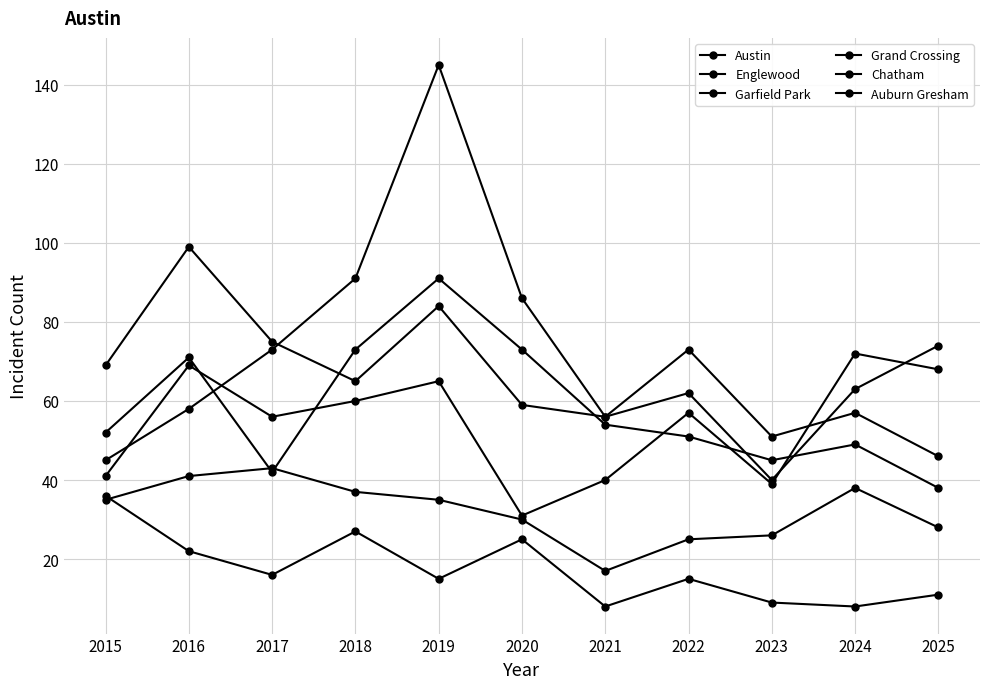

What is the sum of all Austin values?

639